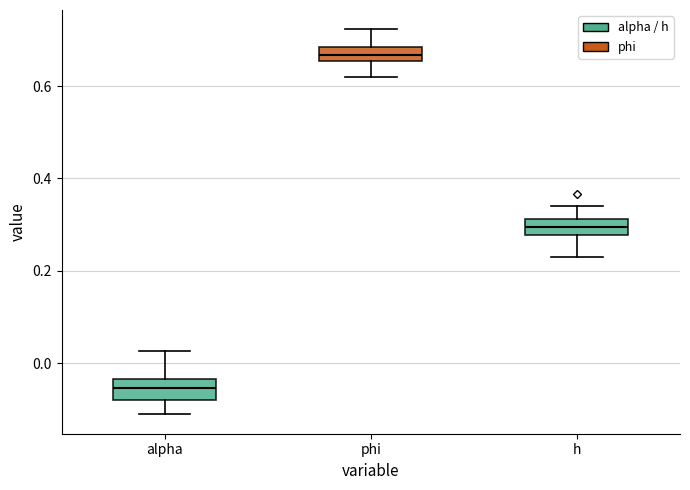

Where is the lower edge of the box for h on the y-axis? The values are not printed on the chart, so give them approximately, as read against the axis.

0.28